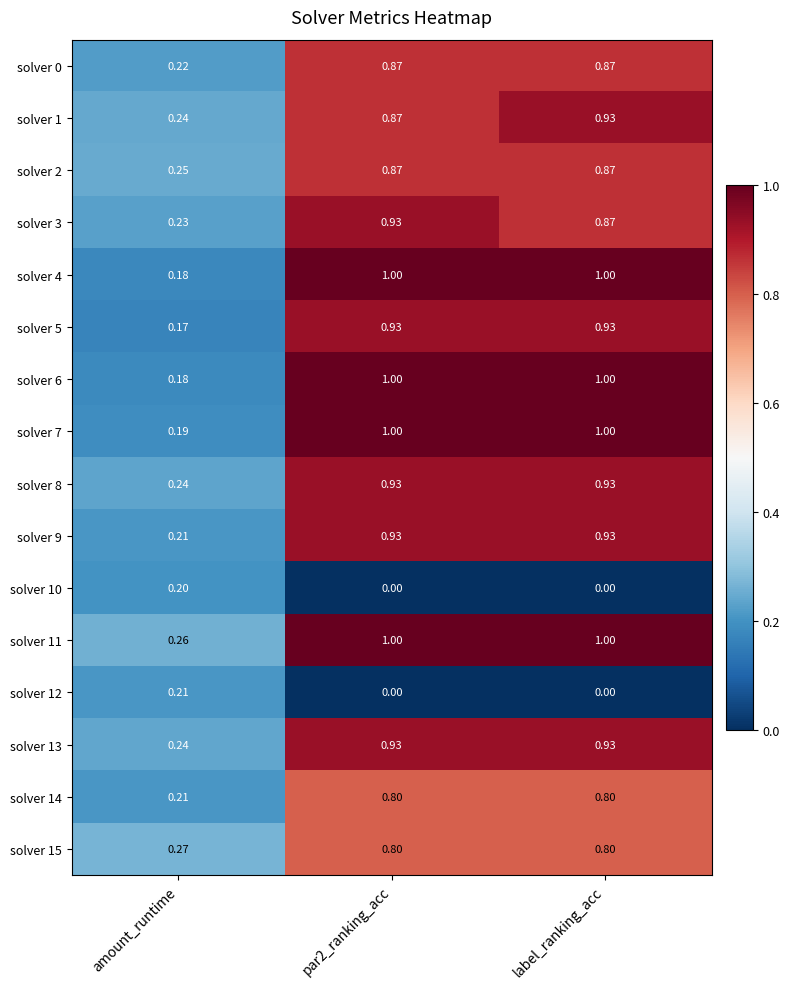

At which label does solver 2 reach its minimum?

amount_runtime